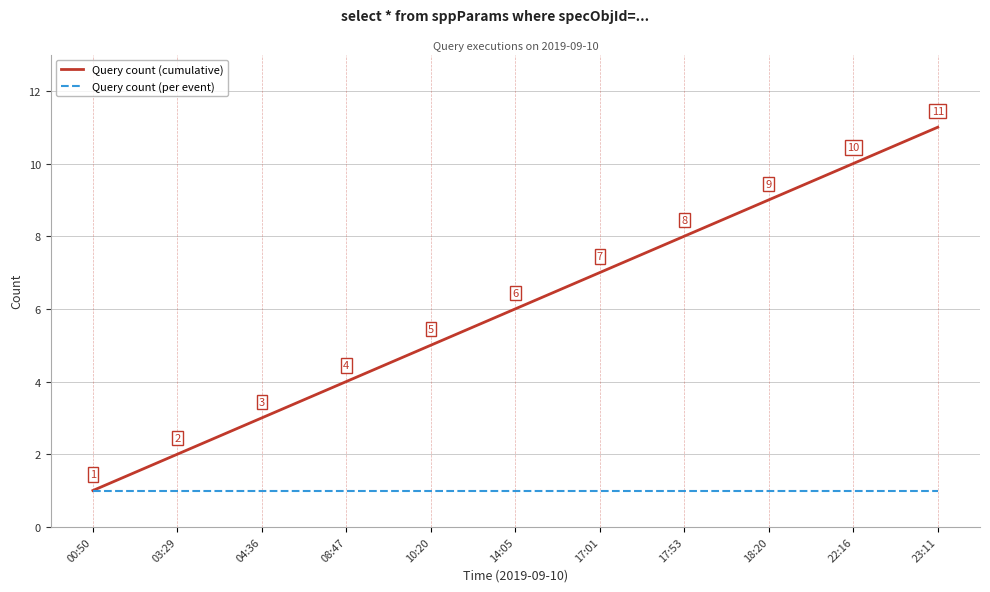

What are all the series names shown in the legend?

Query count (cumulative), Query count (per event)